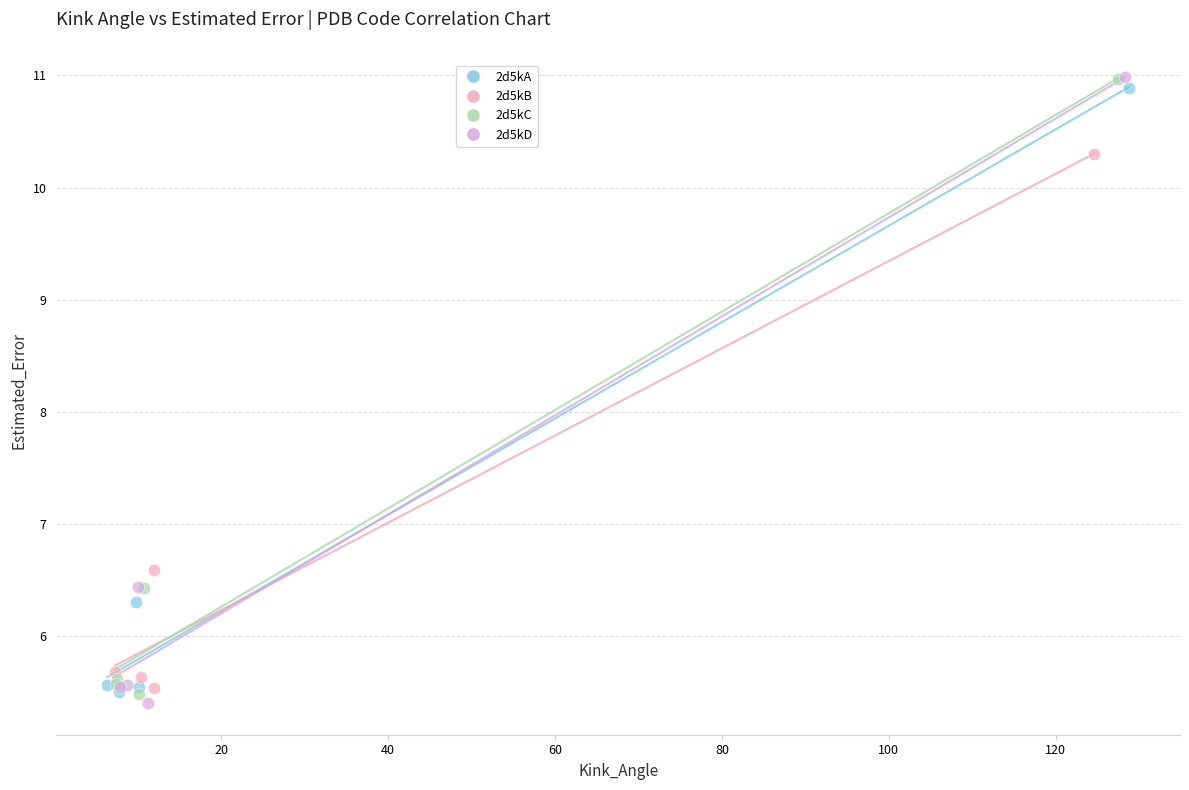

Which series has the largest Y range (max minus min)?

2d5kD